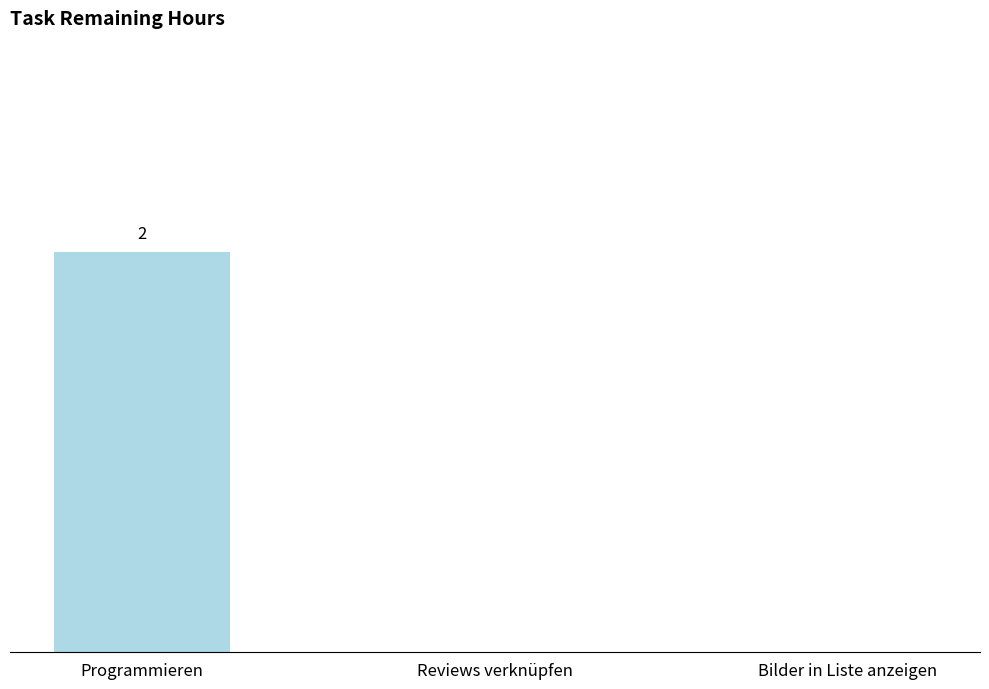

Are the bars horizontal?

No